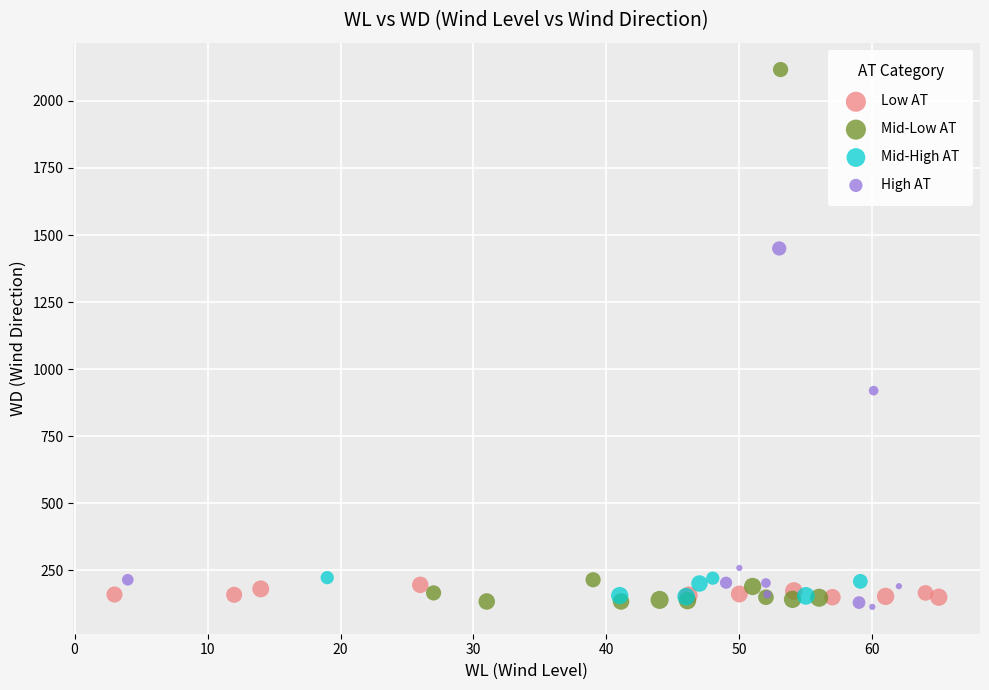

Which series has the largest Y range (max minus min)?

Mid-Low AT